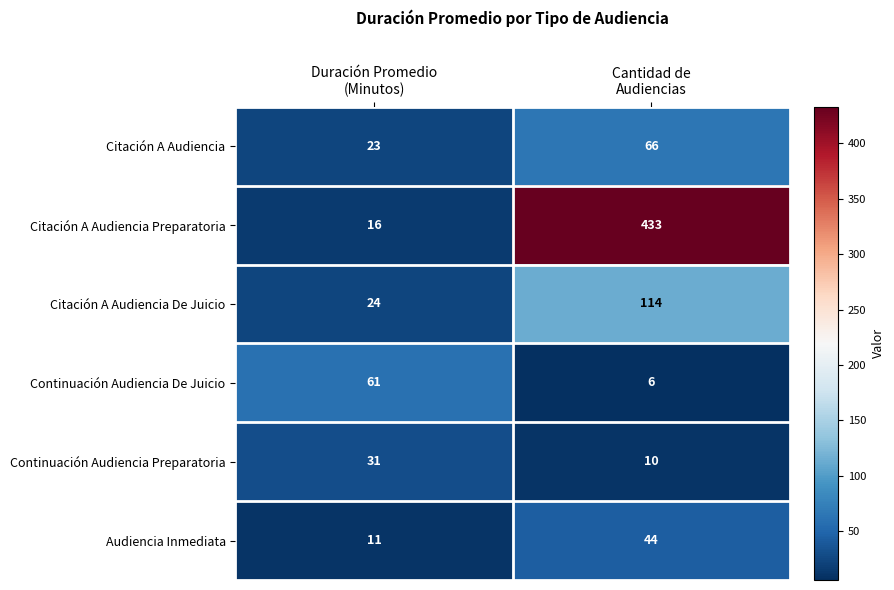

What is the sum of all Continuación Audiencia Preparatoria values?

41